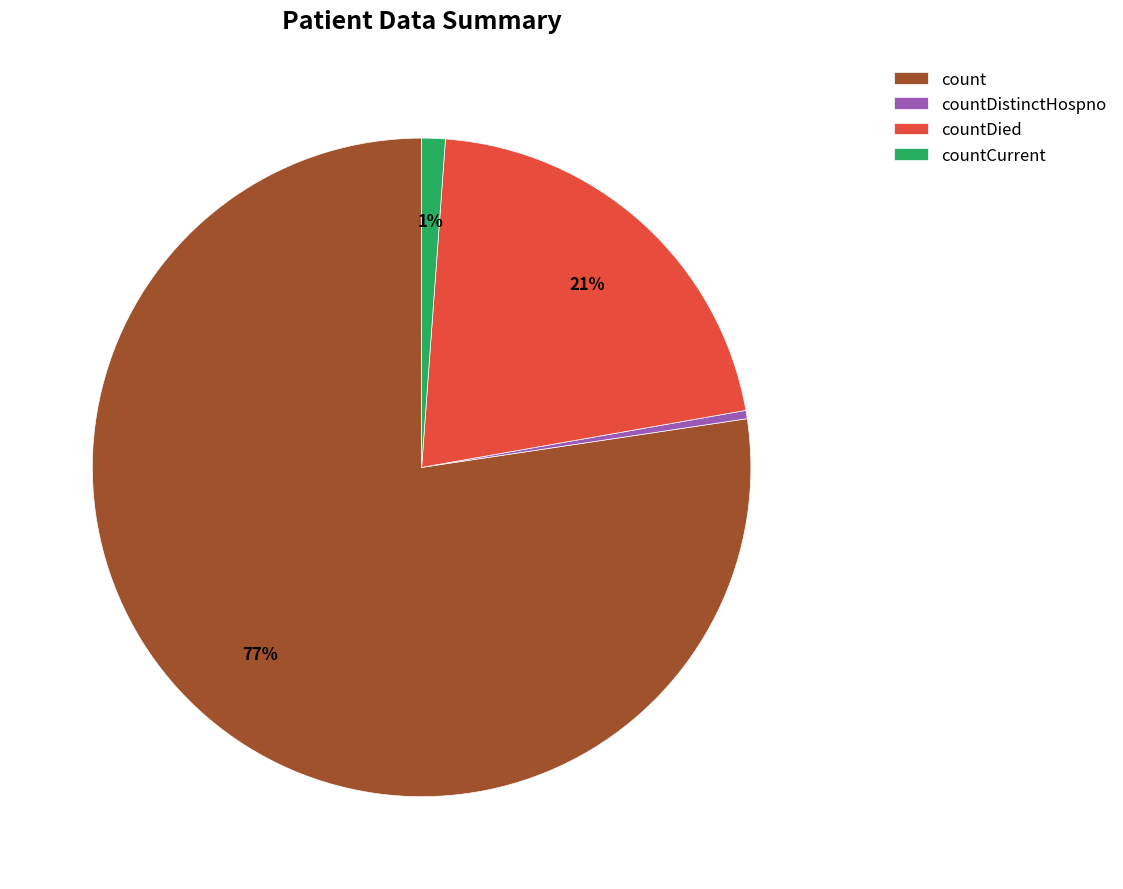

How many segments does this pie chart have?

4